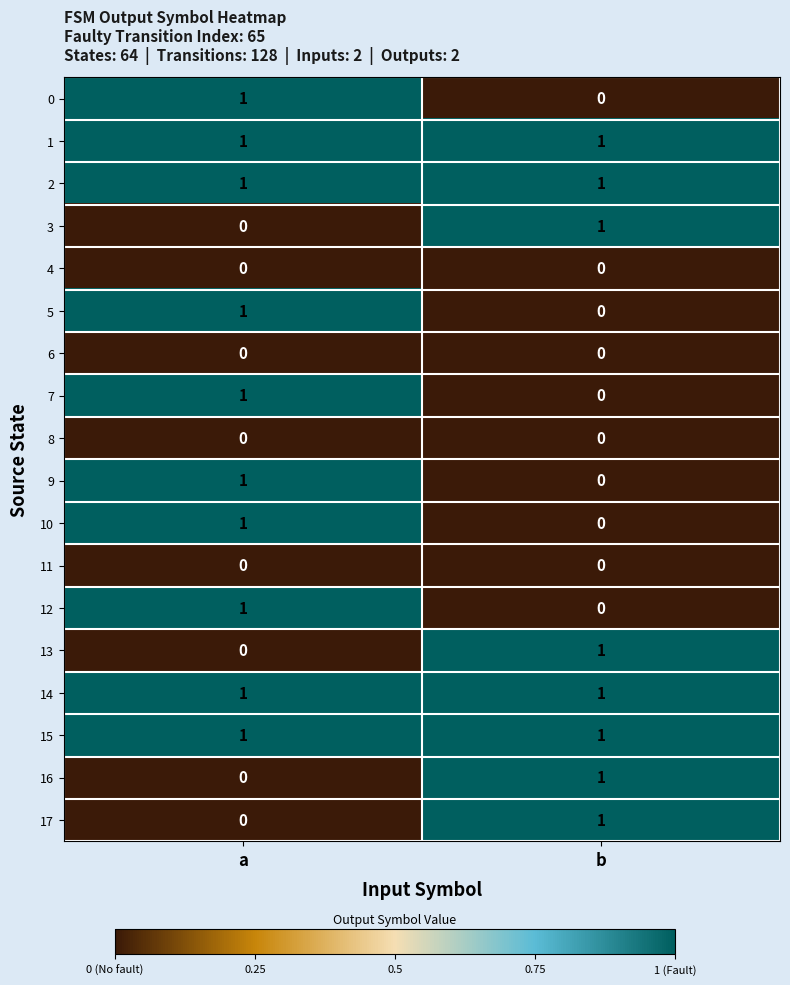

Which category has the lowest value in the 0 series?

b